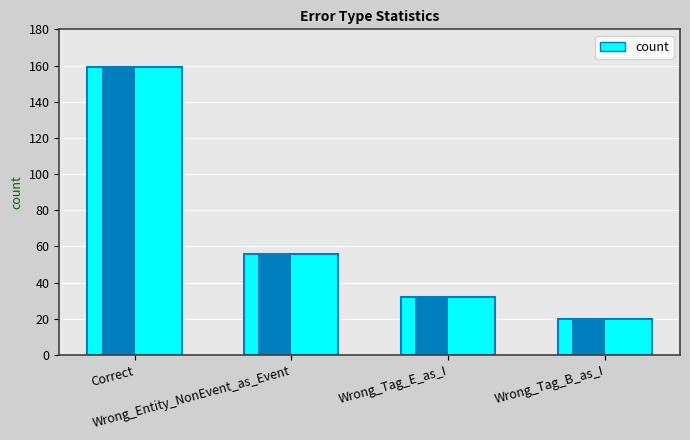

How many data points does each series have?

4